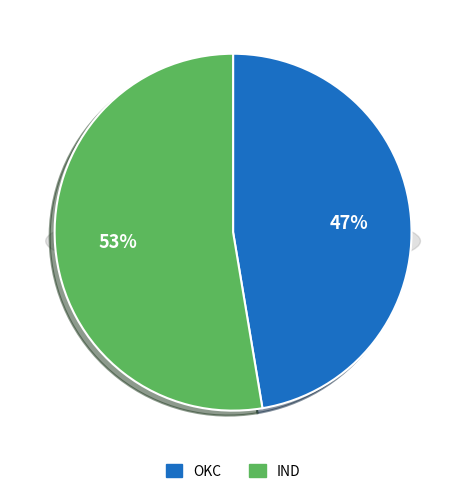

To the nearest percent, what percentage of the pie is IND?

53%